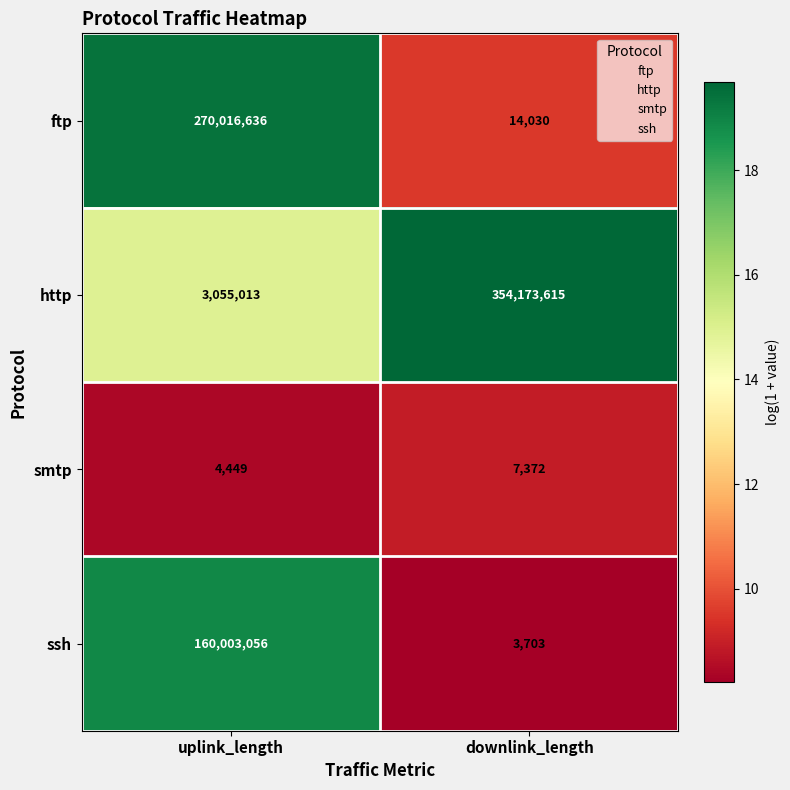

At which category is the sum across all series the highest?

uplink_length